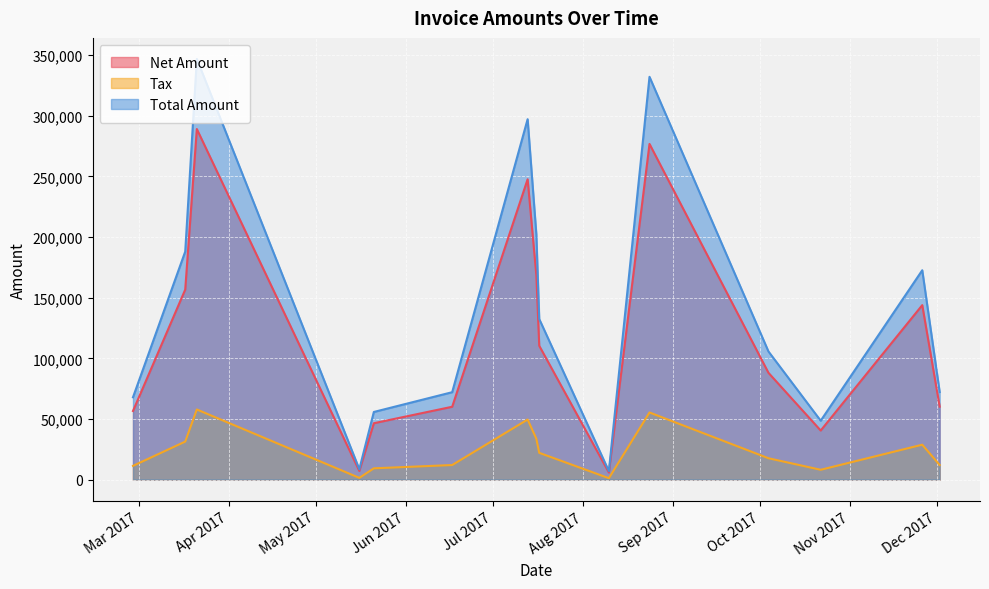

Which series has the largest range (max minus min)?

Total Amount